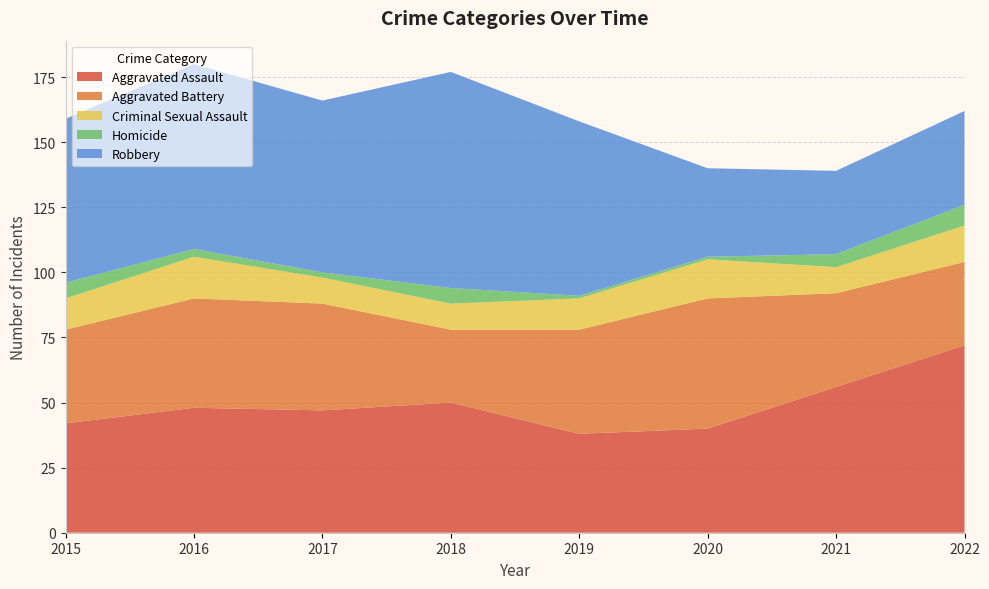

Reading right to left, what are all the values shown in this chart?

Aggravated Assault: 2022=72	2021=56	2020=40	2019=38	2018=50	2017=47	2016=48	2015=42
Aggravated Battery: 2022=32	2021=36	2020=50	2019=40	2018=28	2017=41	2016=42	2015=36
Criminal Sexual Assault: 2022=14	2021=10	2020=15	2019=12	2018=10	2017=10	2016=16	2015=12
Homicide: 2022=8	2021=5	2020=1	2019=1	2018=6	2017=2	2016=3	2015=6
Robbery: 2022=36	2021=32	2020=34	2019=67	2018=83	2017=66	2016=71	2015=63